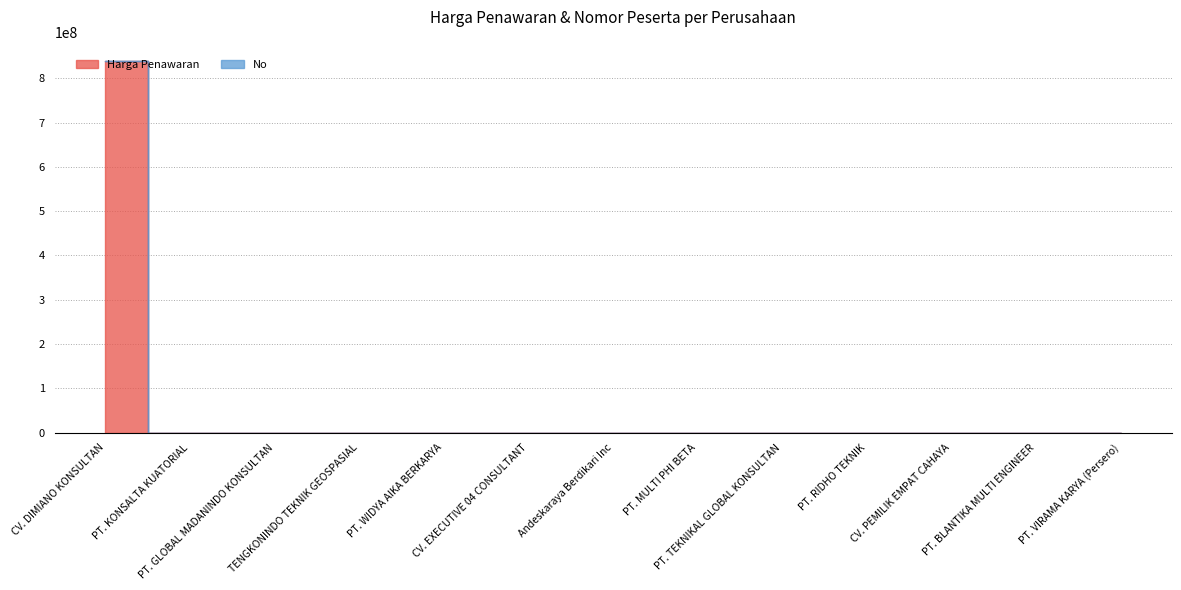

The value at PT. GLOBAL MADANINDO KONSULTAN is -519153782. True or false?

False